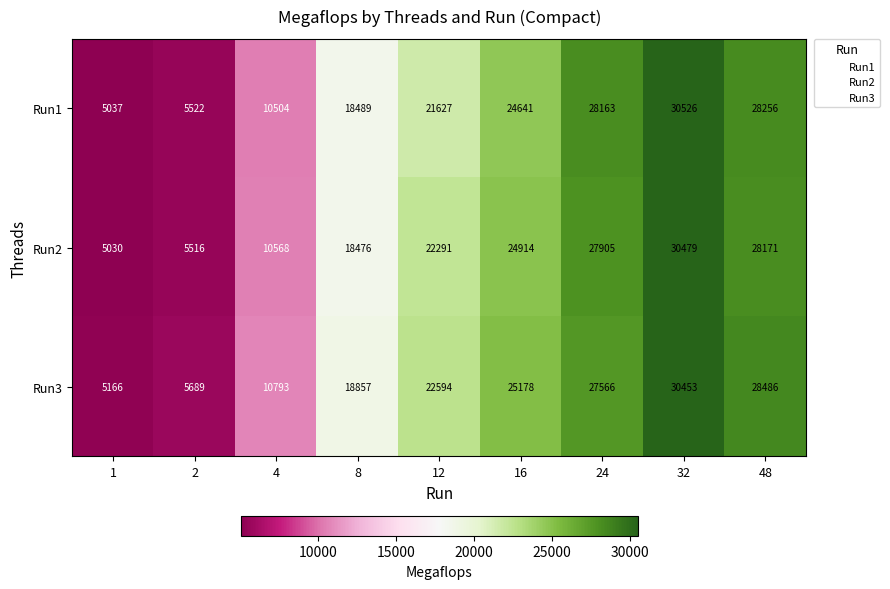

At which category is the sum across all series the highest?

32